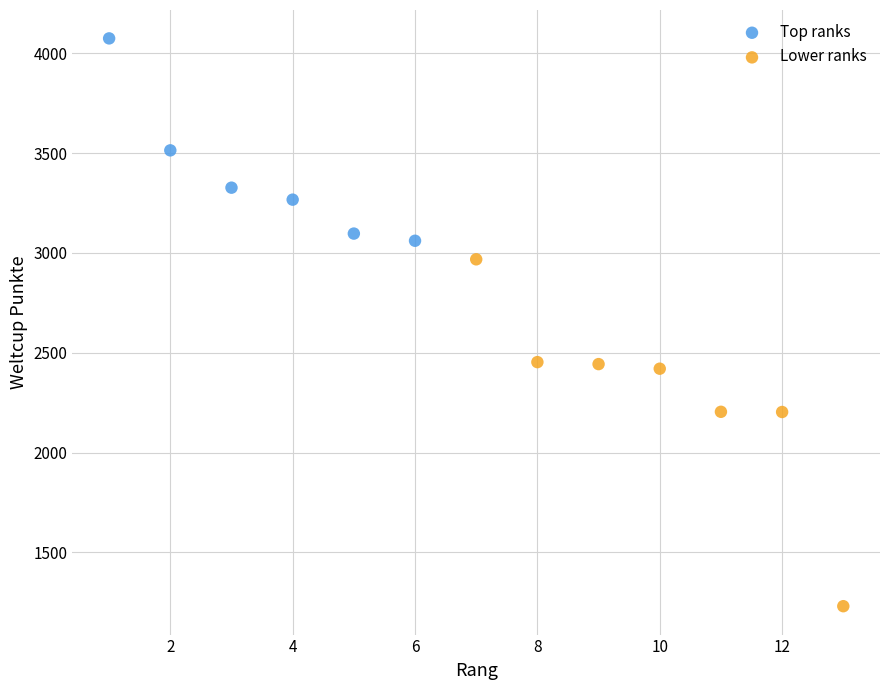

Which series has the widest spread of Y values?

Lower ranks